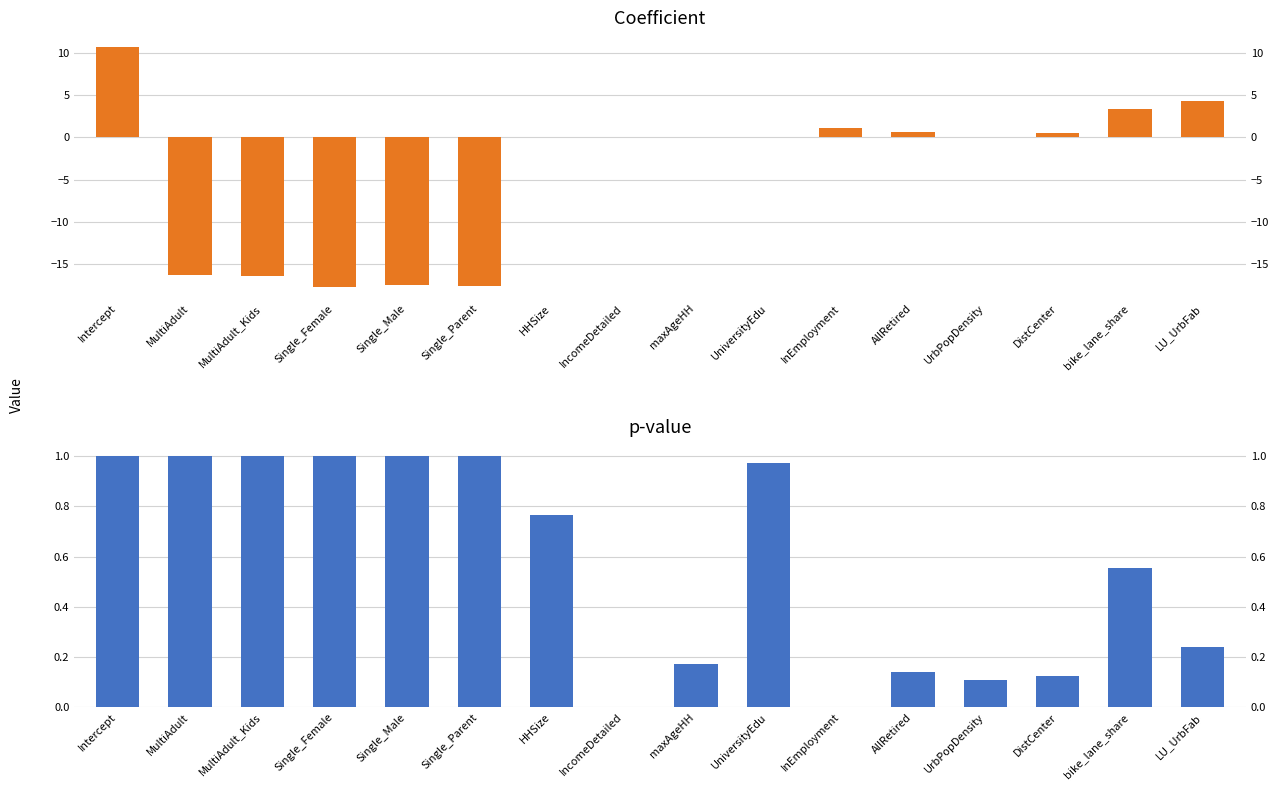

Rank the categories by p value from lowest to highest.

IncomeDetailed, InEmployment, UrbPopDensity, DistCenter, AllRetired, maxAgeHH, LU_UrbFab, bike_lane_share, HHSize, UniversityEdu, Single_Female, Single_Parent, Single_Male, MultiAdult_Kids, MultiAdult, Intercept